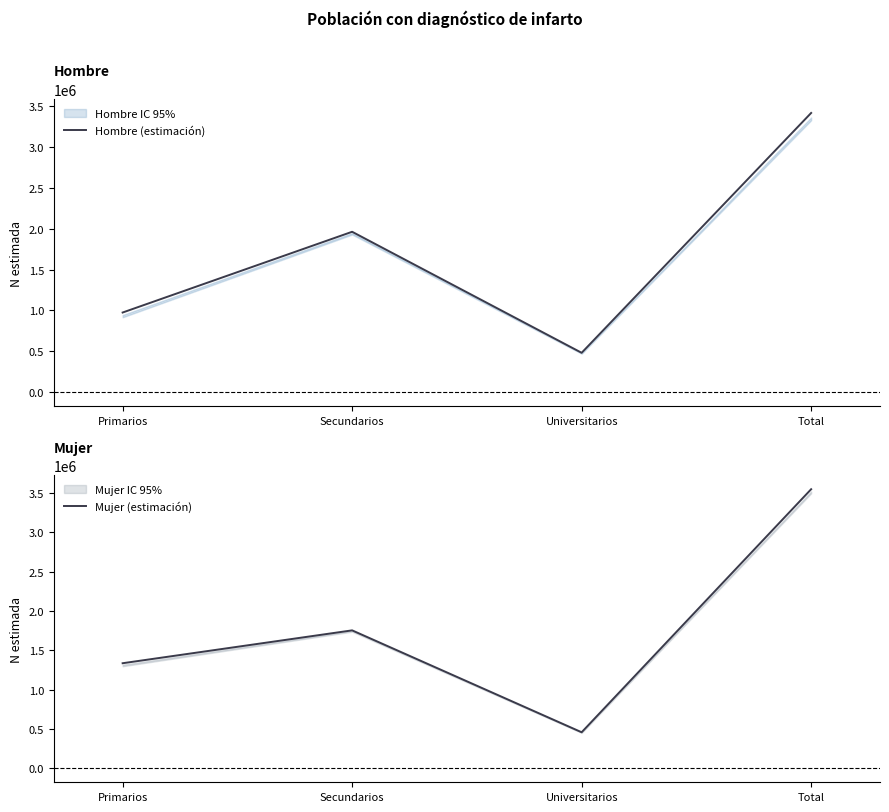

Which category has the lowest value across all series?

Universitarios